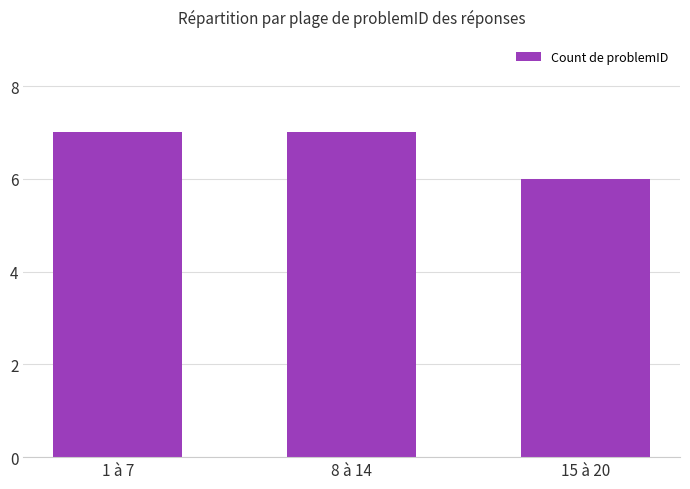

What position from the left is 1 à 7?

1